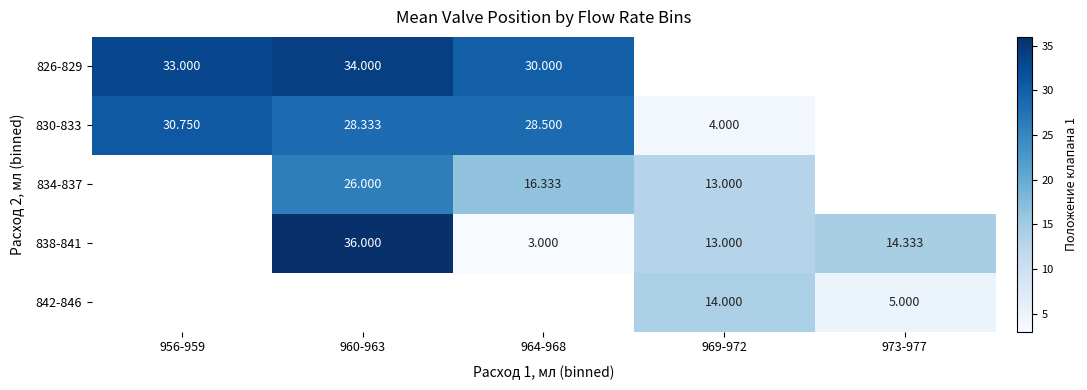

Which series changed the most between 964-968 and 969-972?

830-833